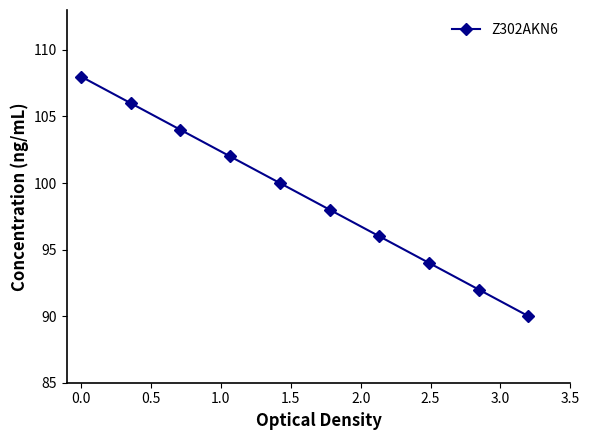

Reading right to left, extract all data points from this chart.

90	92	94	96	98	100	102	104	106	108